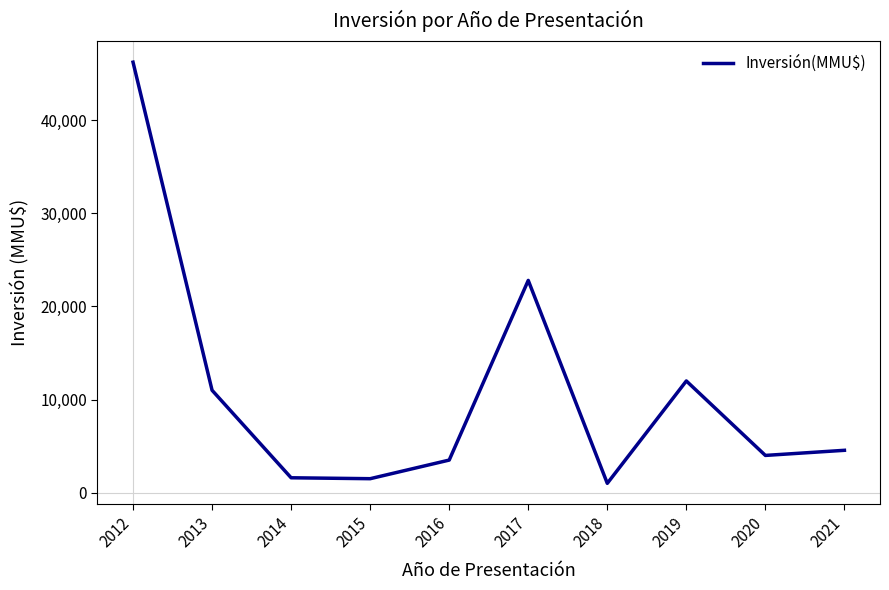

The chart shows a value of 22800 at 2017. True or false?

True